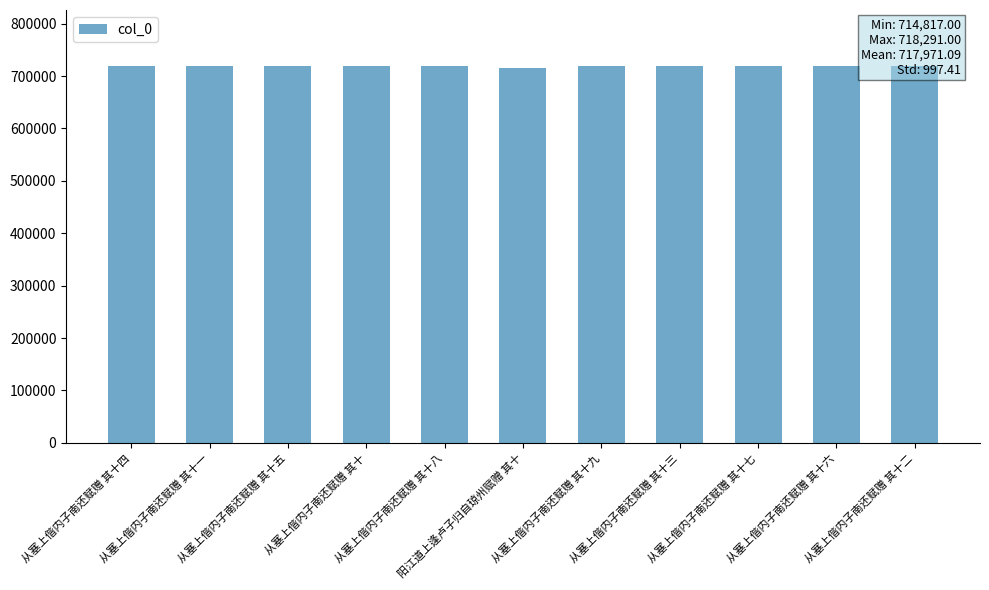

What is the label of the 3rd bar from the right?

从塞上偕内子南还赋赠 其十七